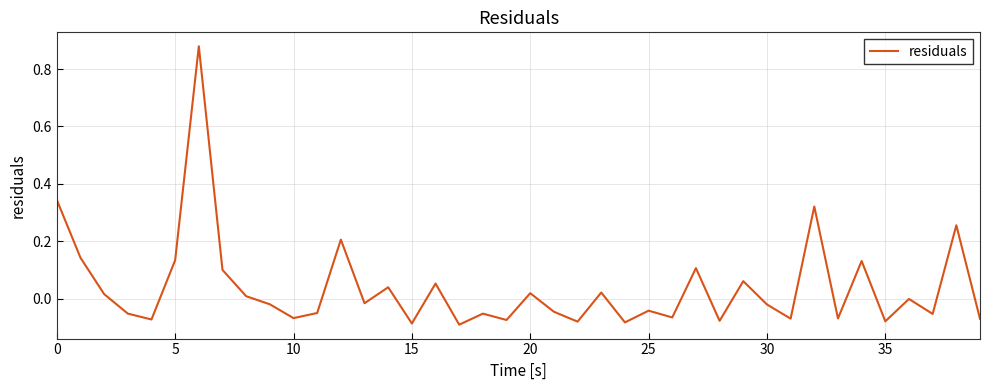

What is the difference between the maximum and minimum values?

1.0